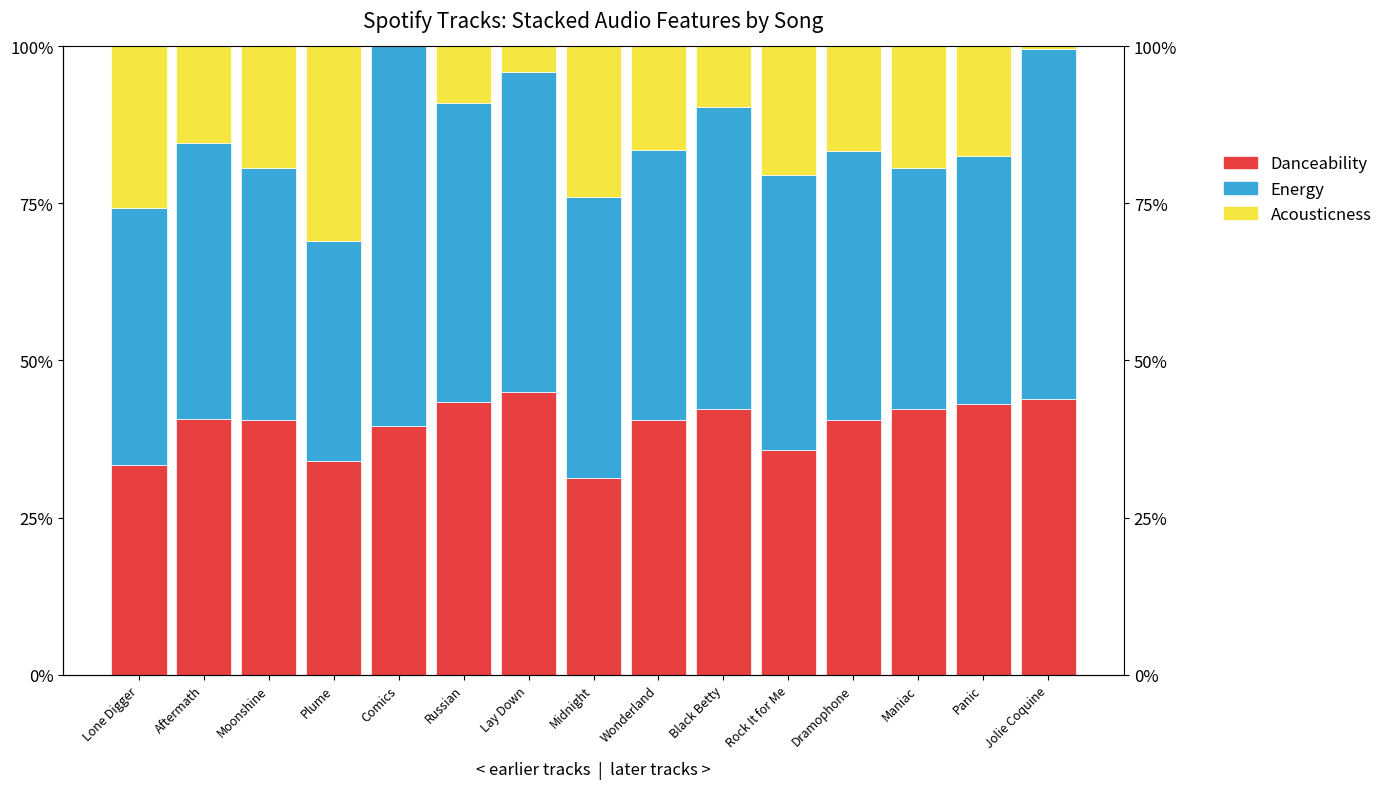

Does the chart contain stacked bars?

No